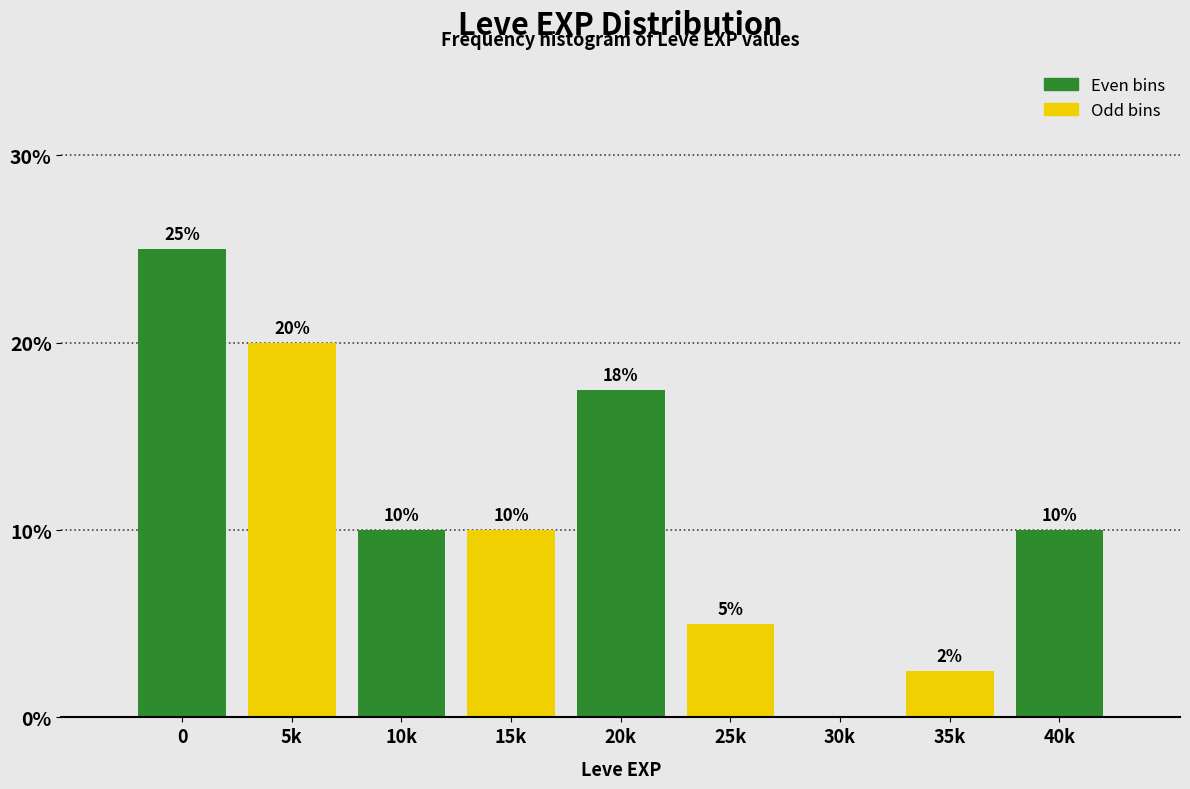

What is the approximate value at 35k?

2.5